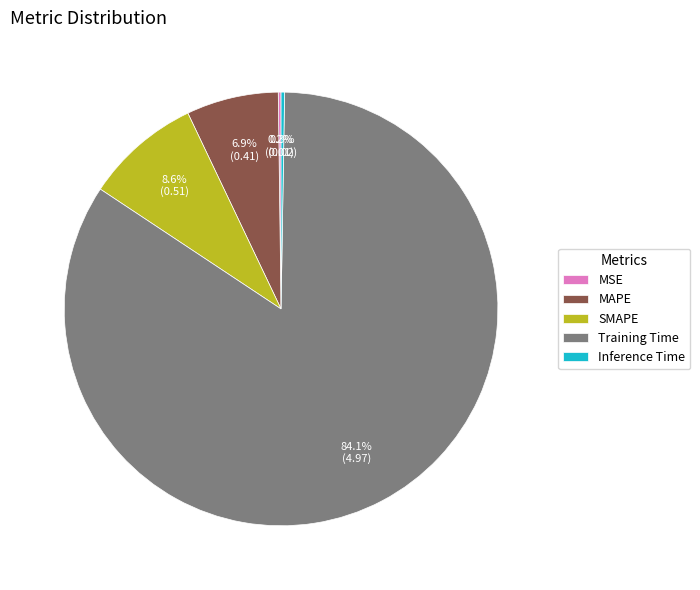

Is the sum of SMAPE and MAPE greater than half?

No